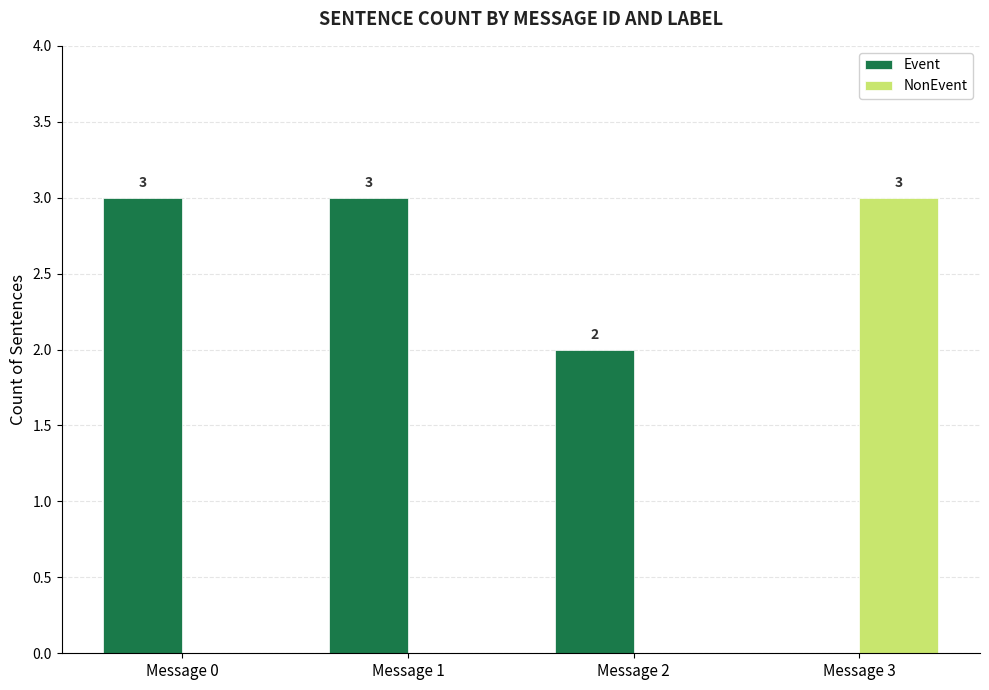

What is the highest value of the NonEvent series?

3